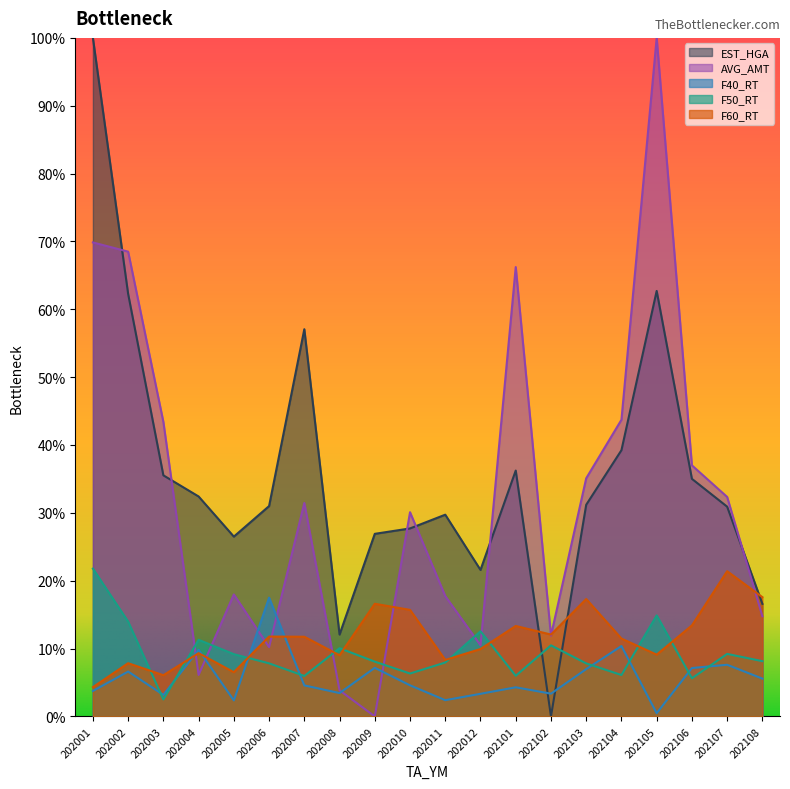

List the labels in order of F40_RT value, largest first.

202006, 202104, 202004, 202107, 202009, 202106, 202103, 202002, 202108, 202010, 202007, 202101, 202001, 202008, 202102, 202012, 202003, 202011, 202005, 202105